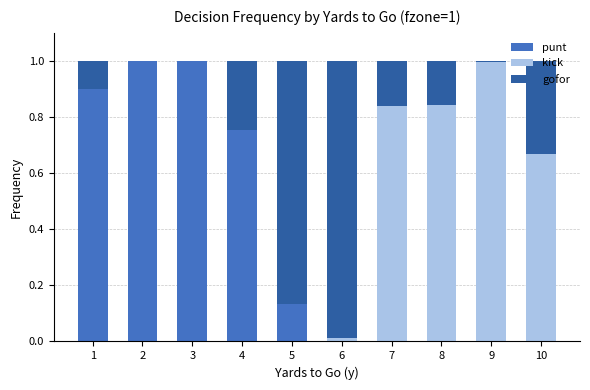

How many distinct data groups are displayed?

3